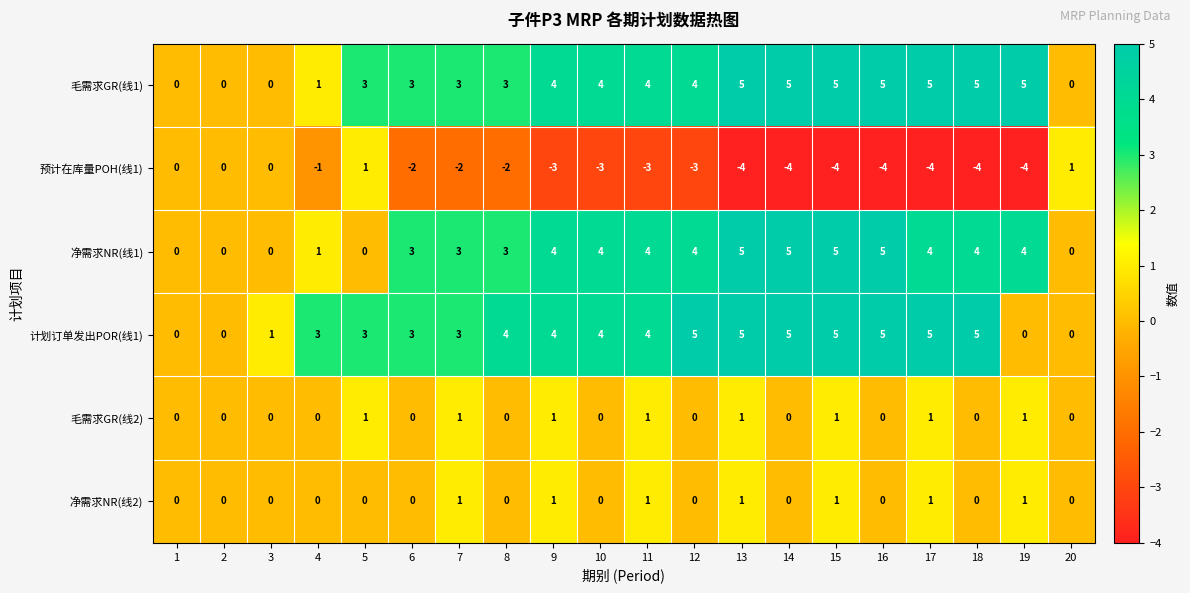

At which label is 毛需求GR(线1) closest to 2?

4